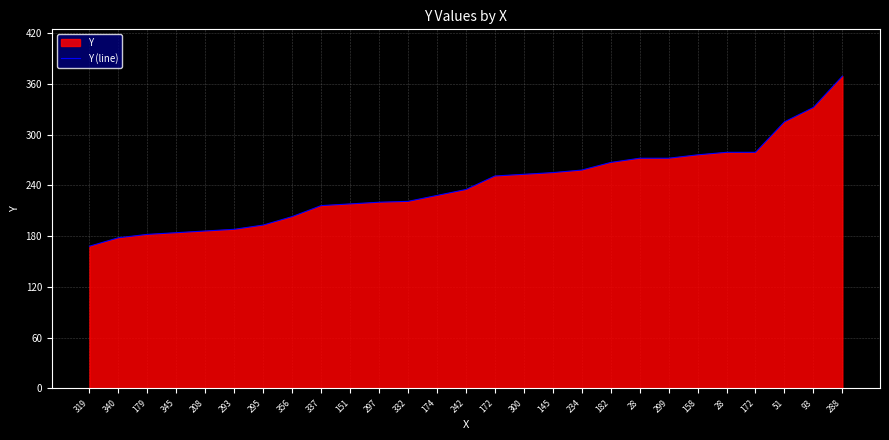

How many distinct data groups are displayed?

1